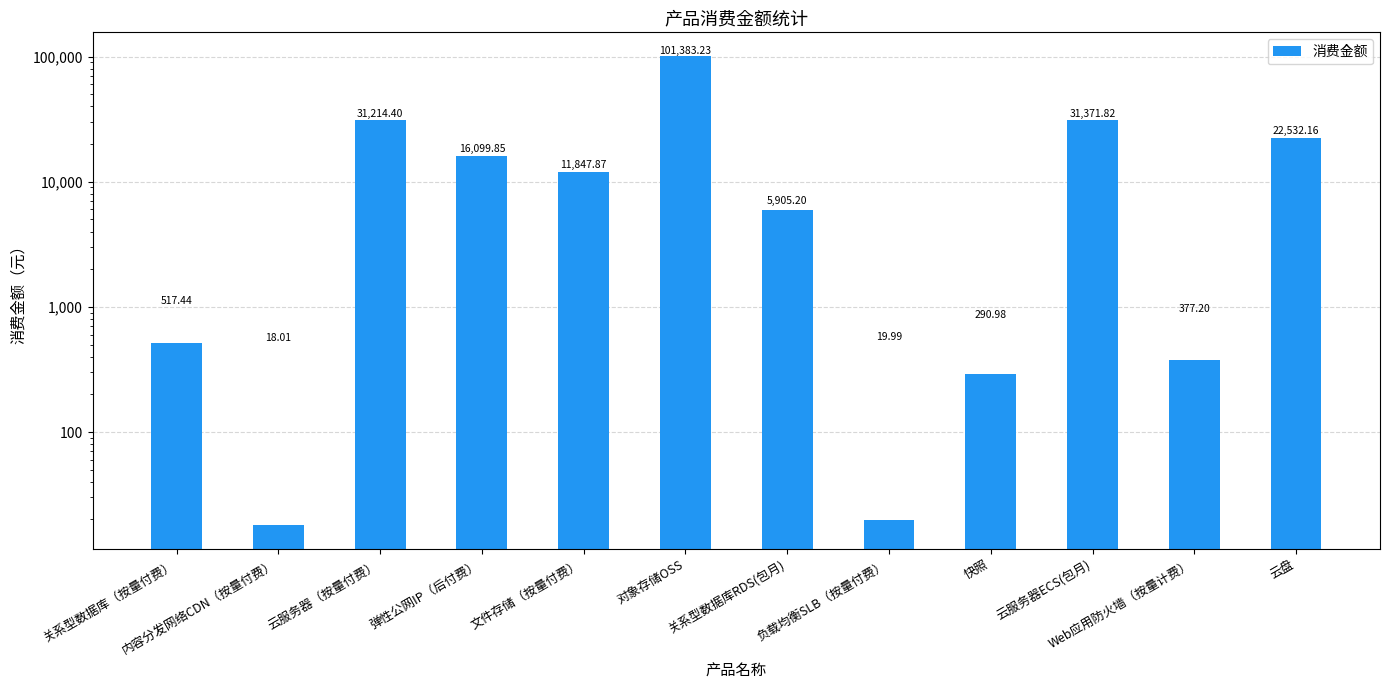

Reading left to right, list all the values displayed in this chart.

517.4	18.0	31214.4	16099.9	11847.9	101383.2	5905.2	20.0	291.0	31371.8	377.2	22532.2